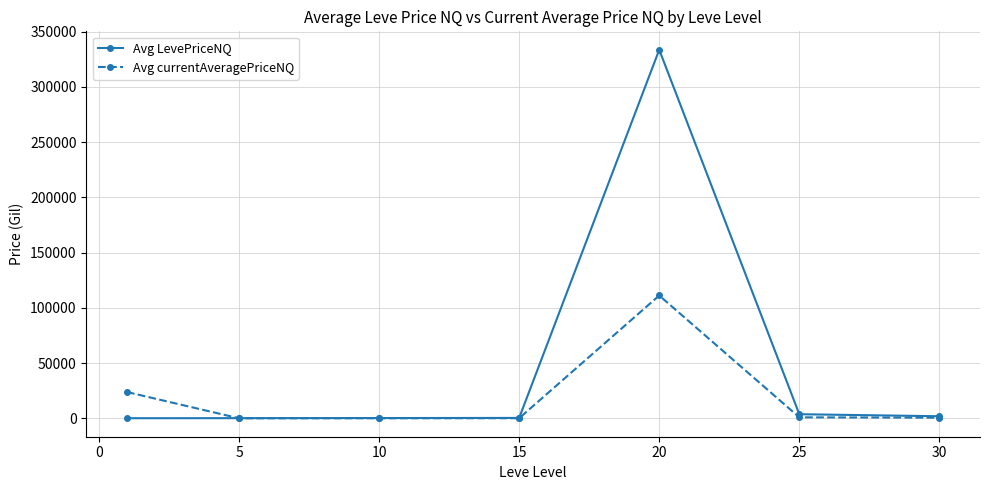

How many lines are shown in the chart?

2